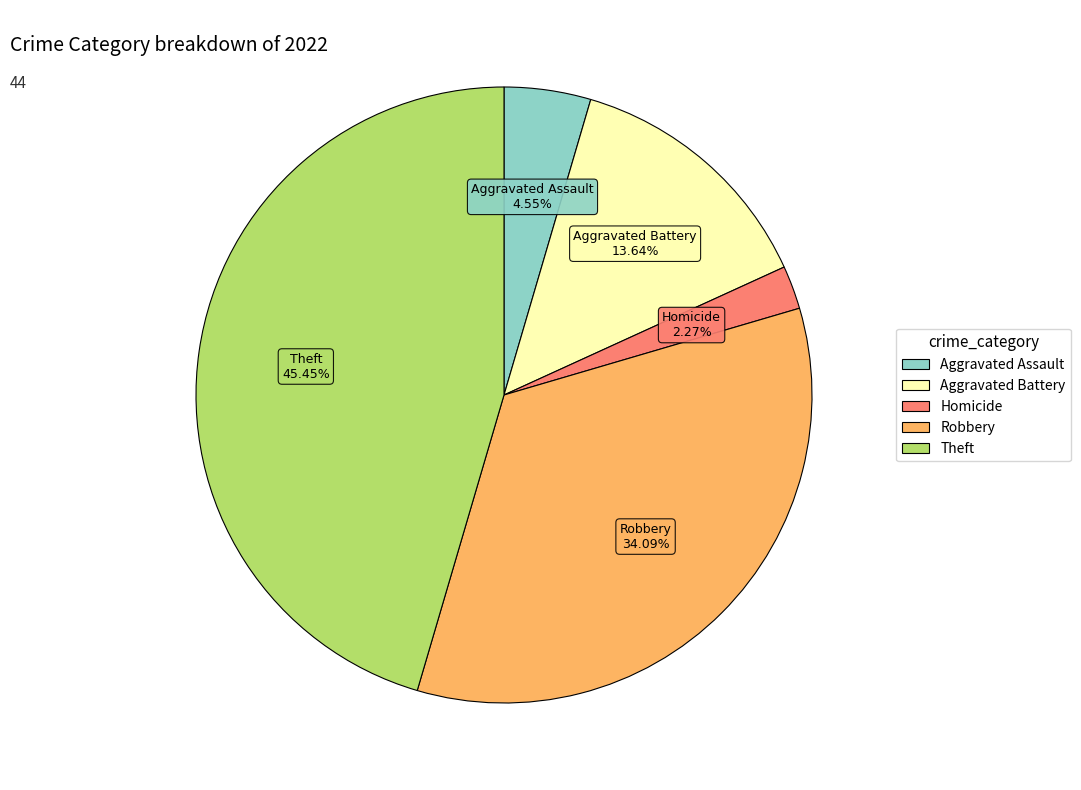

Count the number of slices in the pie.

5